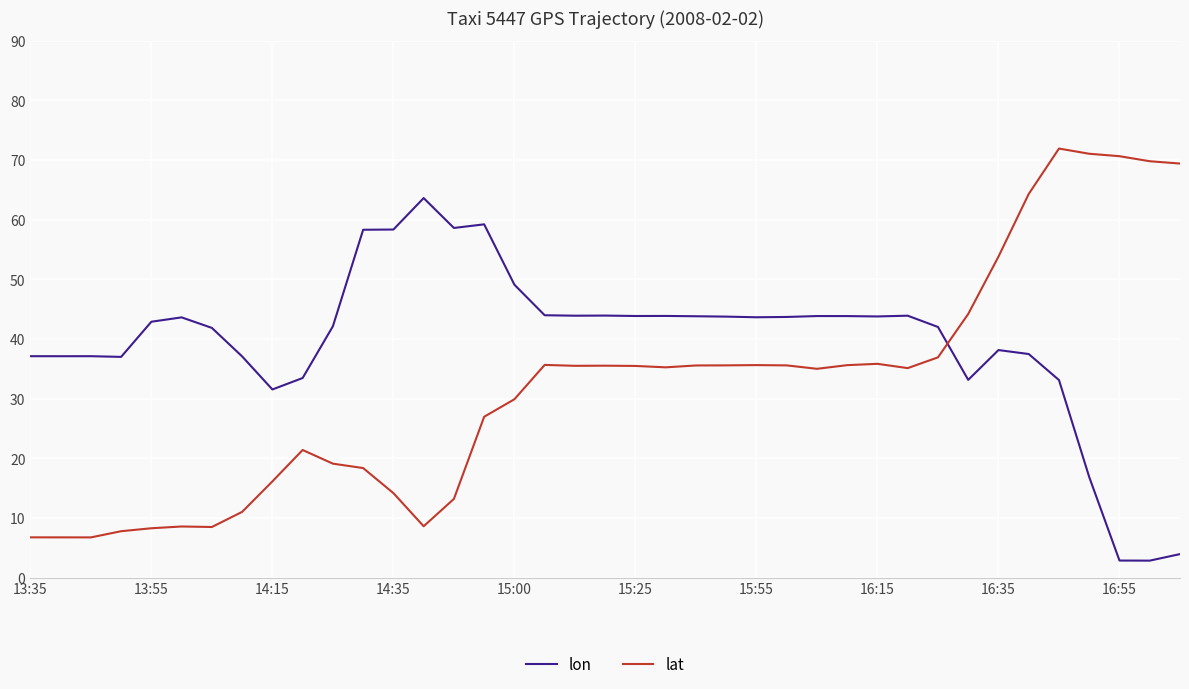

In lat, how many points are lower than both neighbors (excluding endpoints)?

7